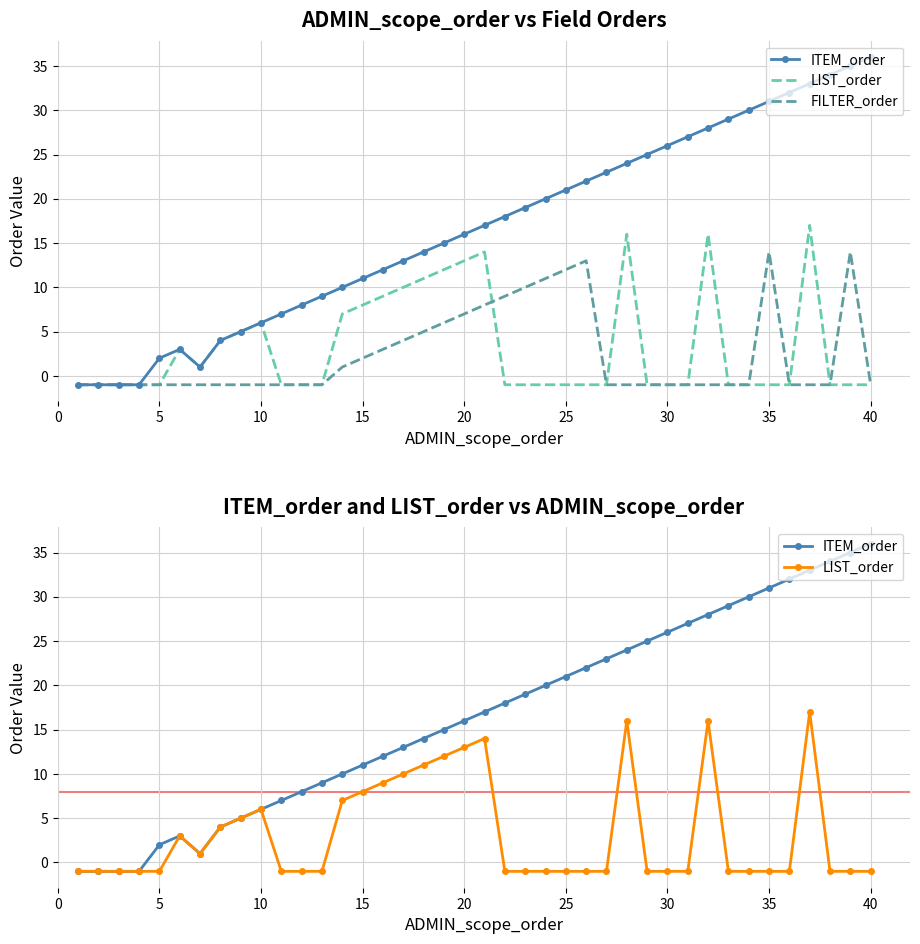

Is the value of FILTER_order at 17 greater than the value of ITEM_order at 15?

Yes